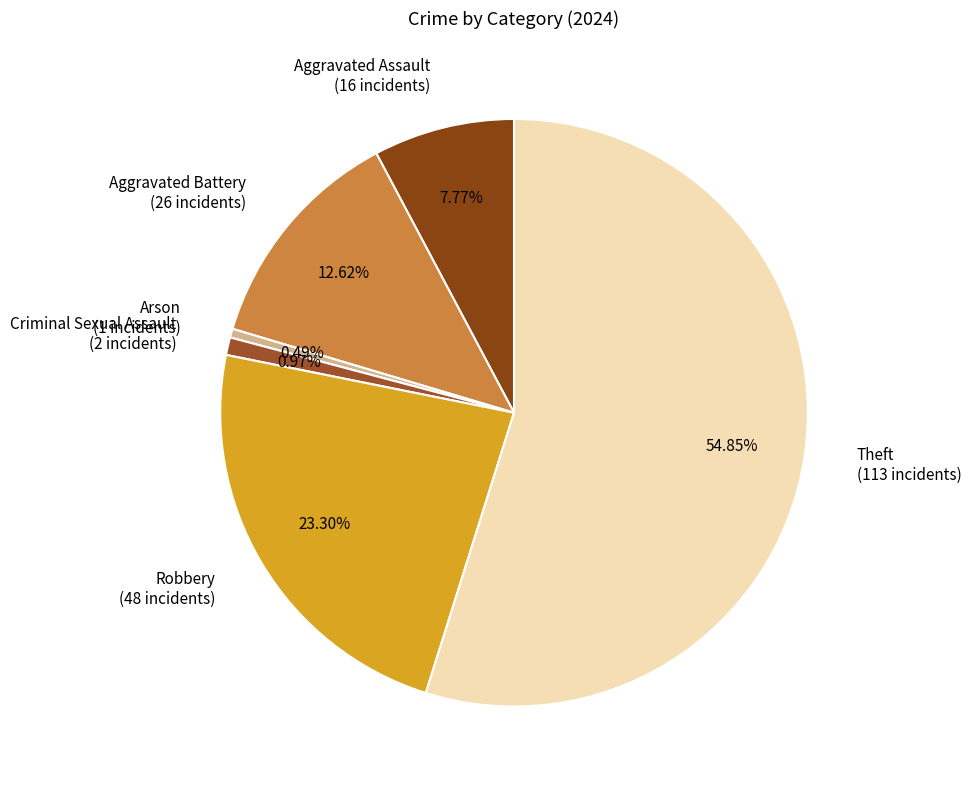

To the nearest percent, what percentage of the pie is Aggravated Battery?

13%